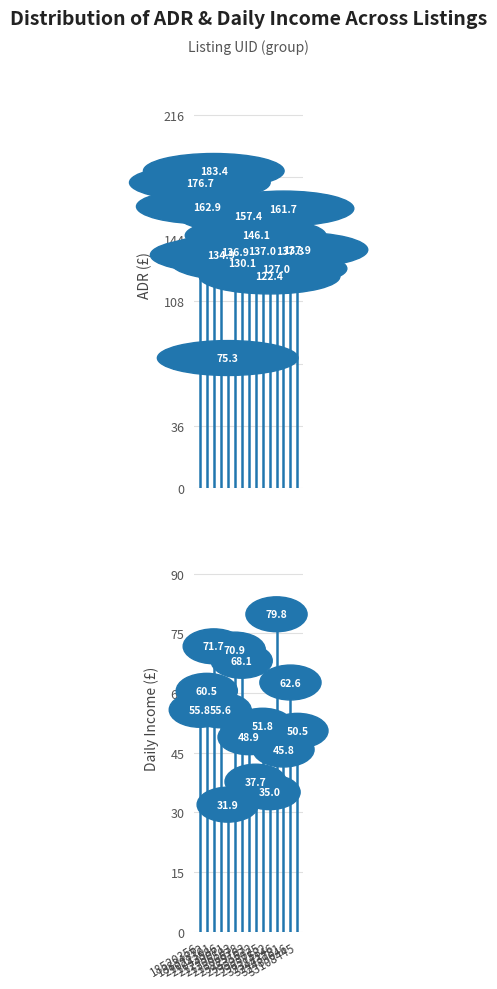

How many lines are shown in the chart?

2